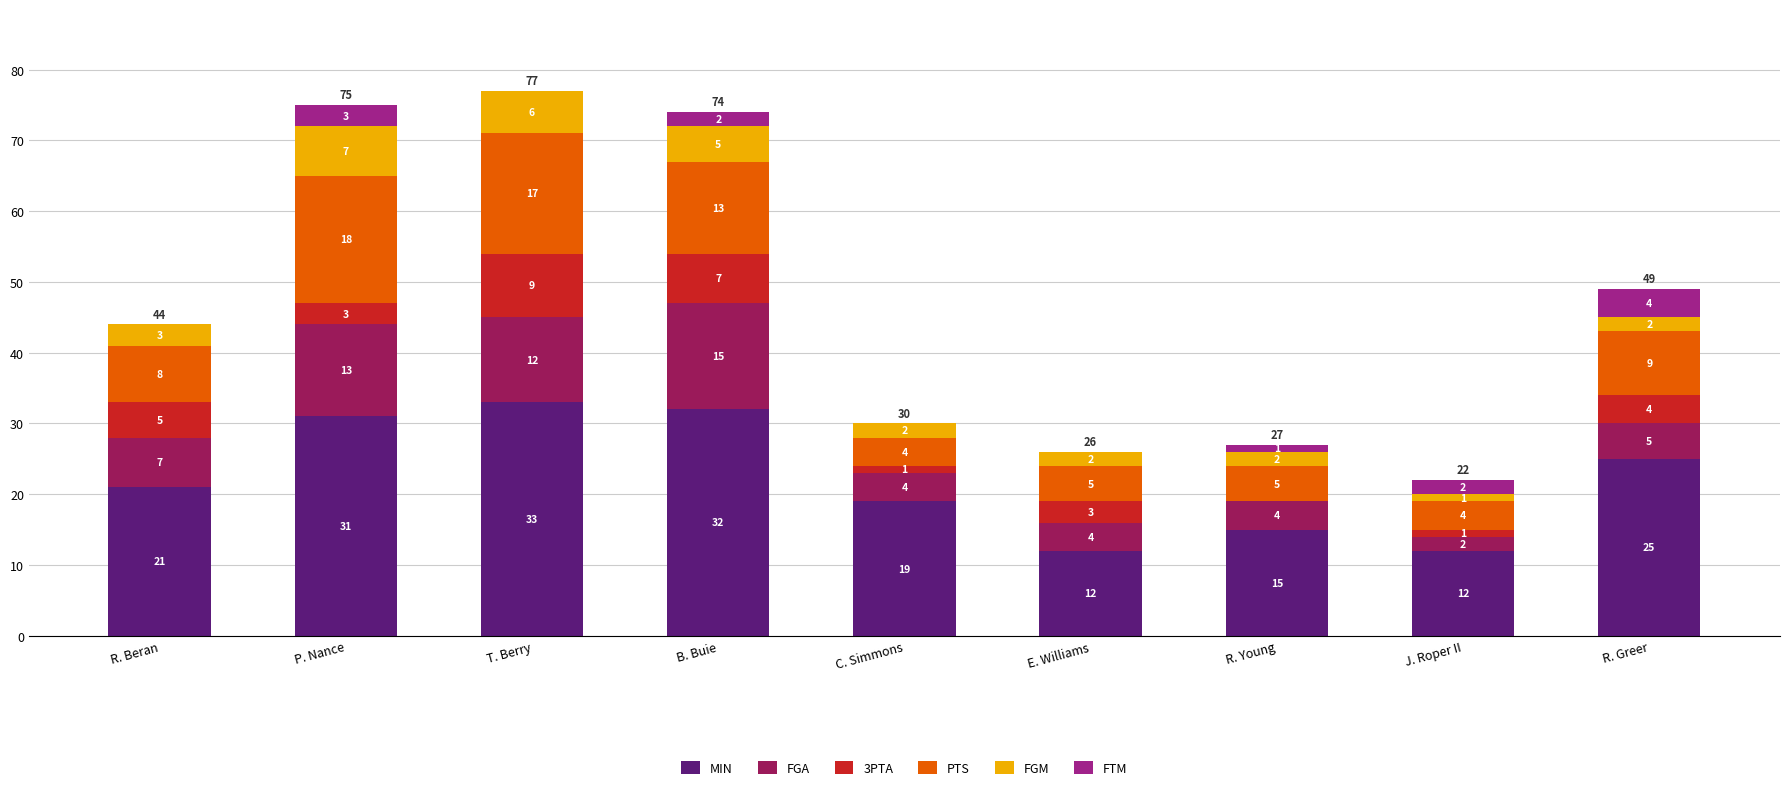

At which category is the sum across all series the highest?

T. Berry